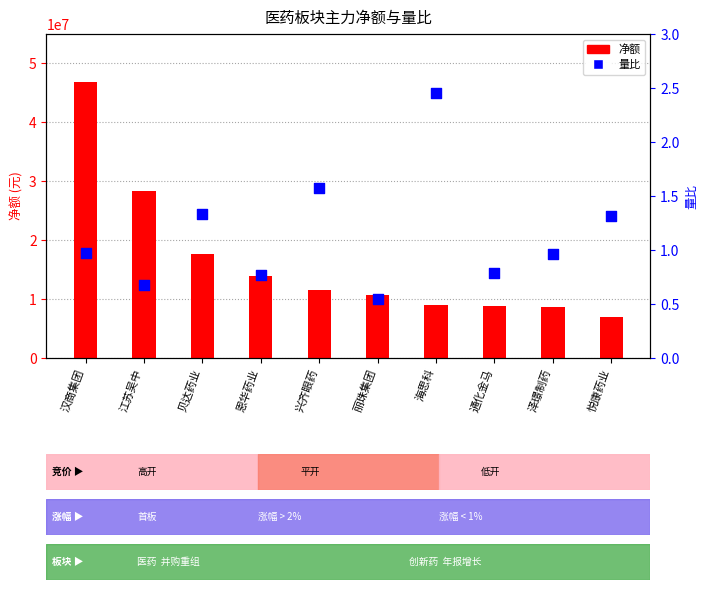

Which series reaches the minimum Y coordinate?

量比